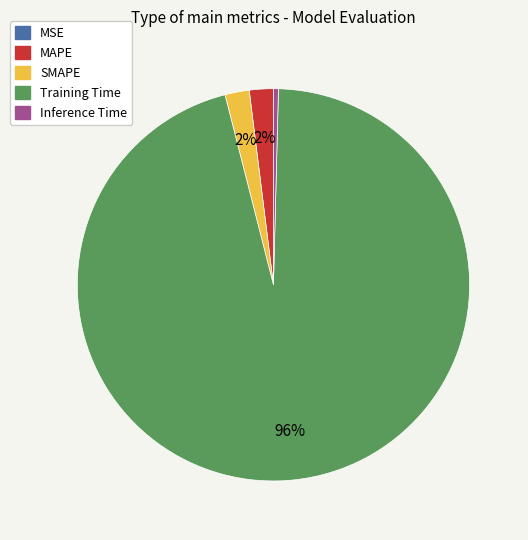

Is there any slice that represents more than half of the pie?

Yes